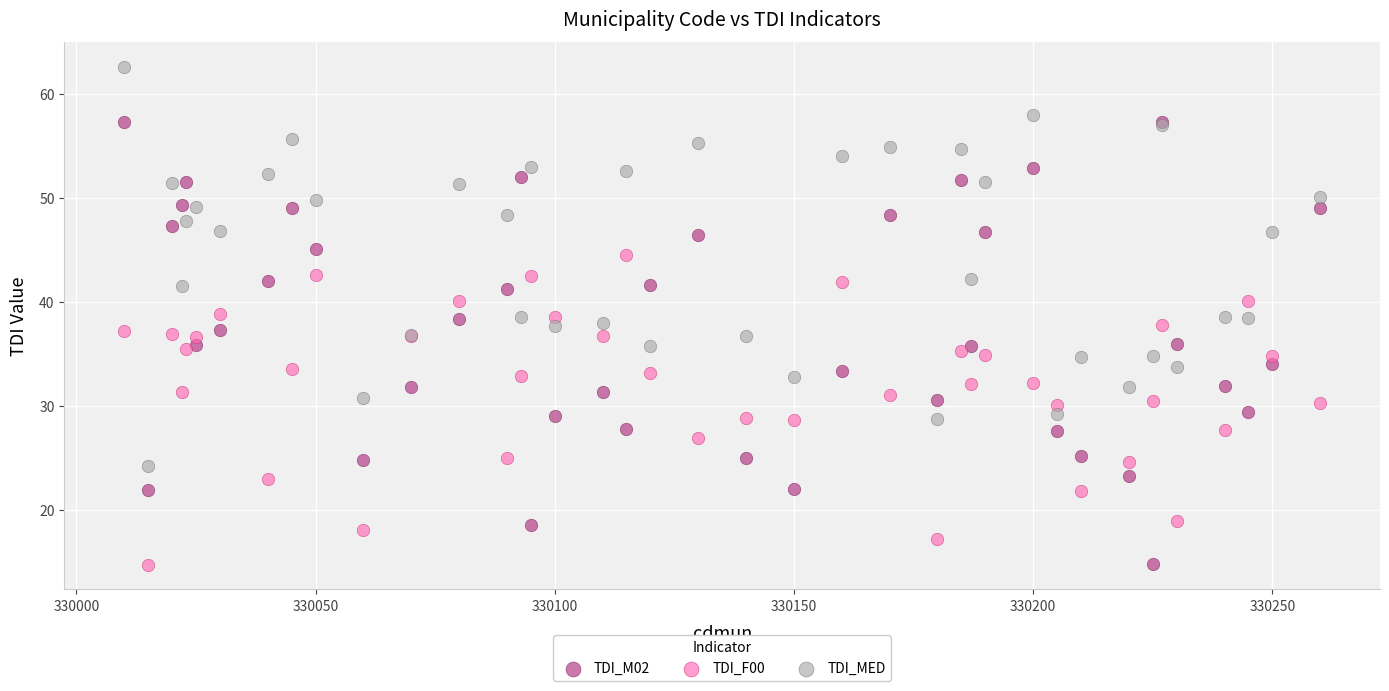

Which series has the largest Y range (max minus min)?

TDI_M02